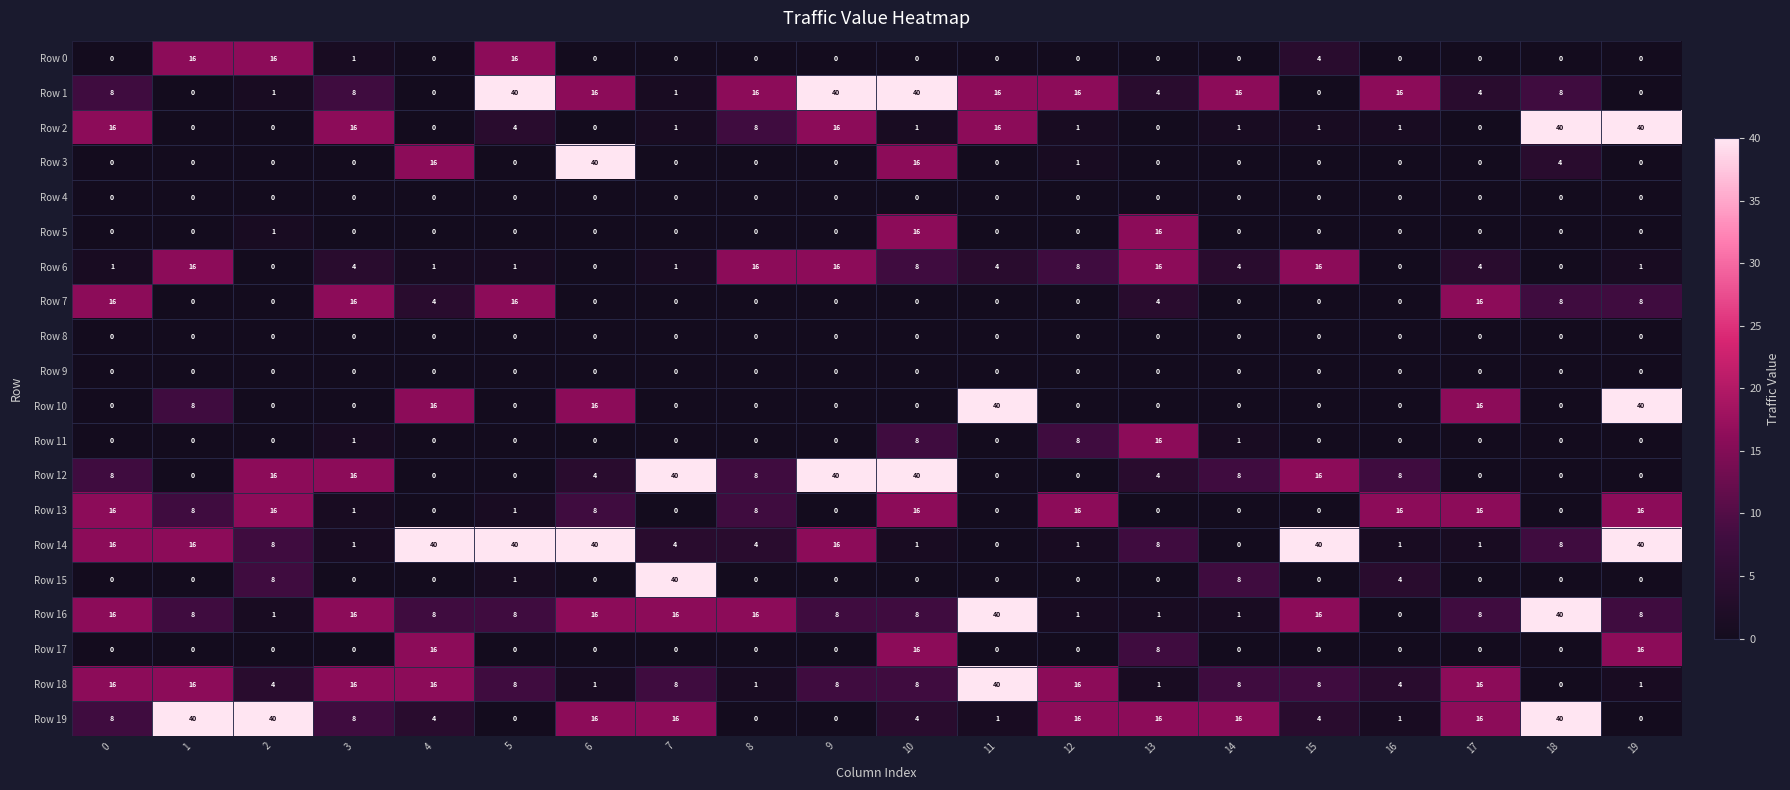

Which series has the largest total across all categories?

Row 14